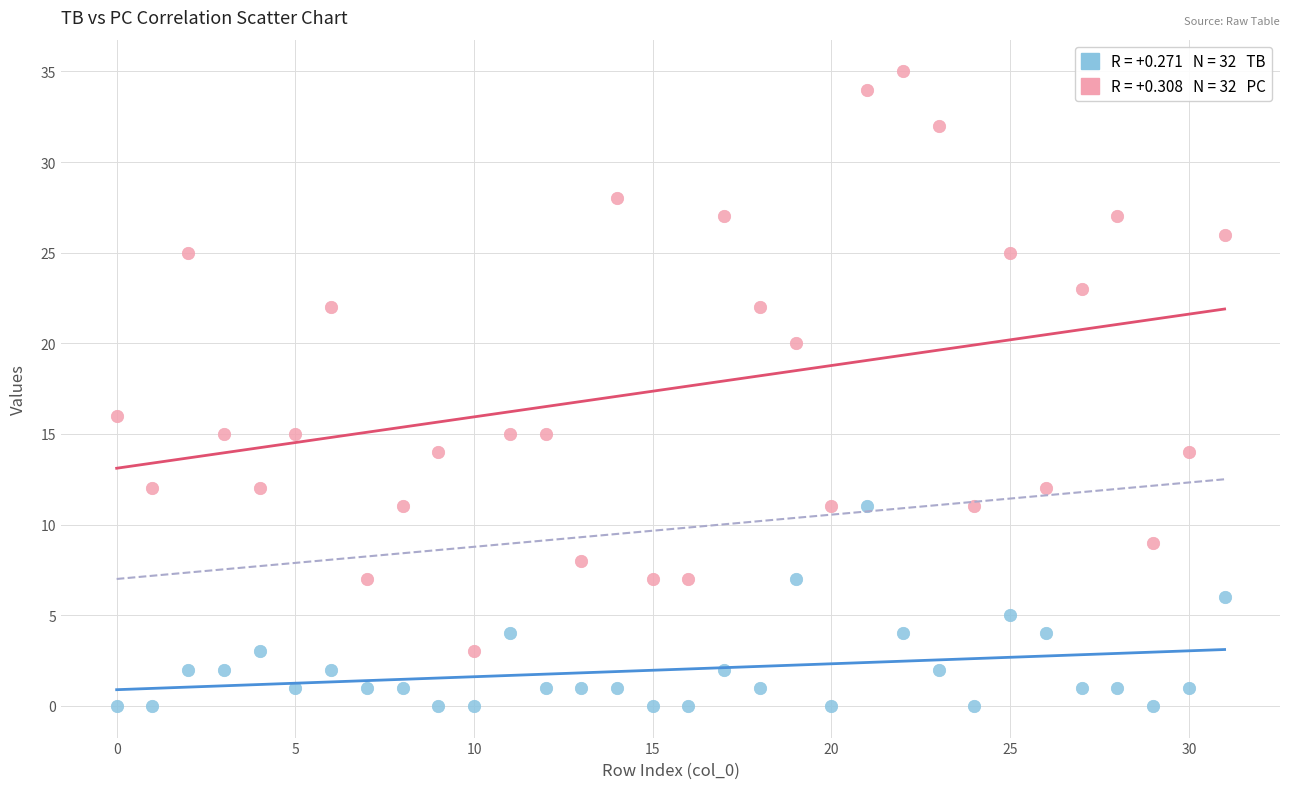

Across all series, what Y value is closest to 17?

16